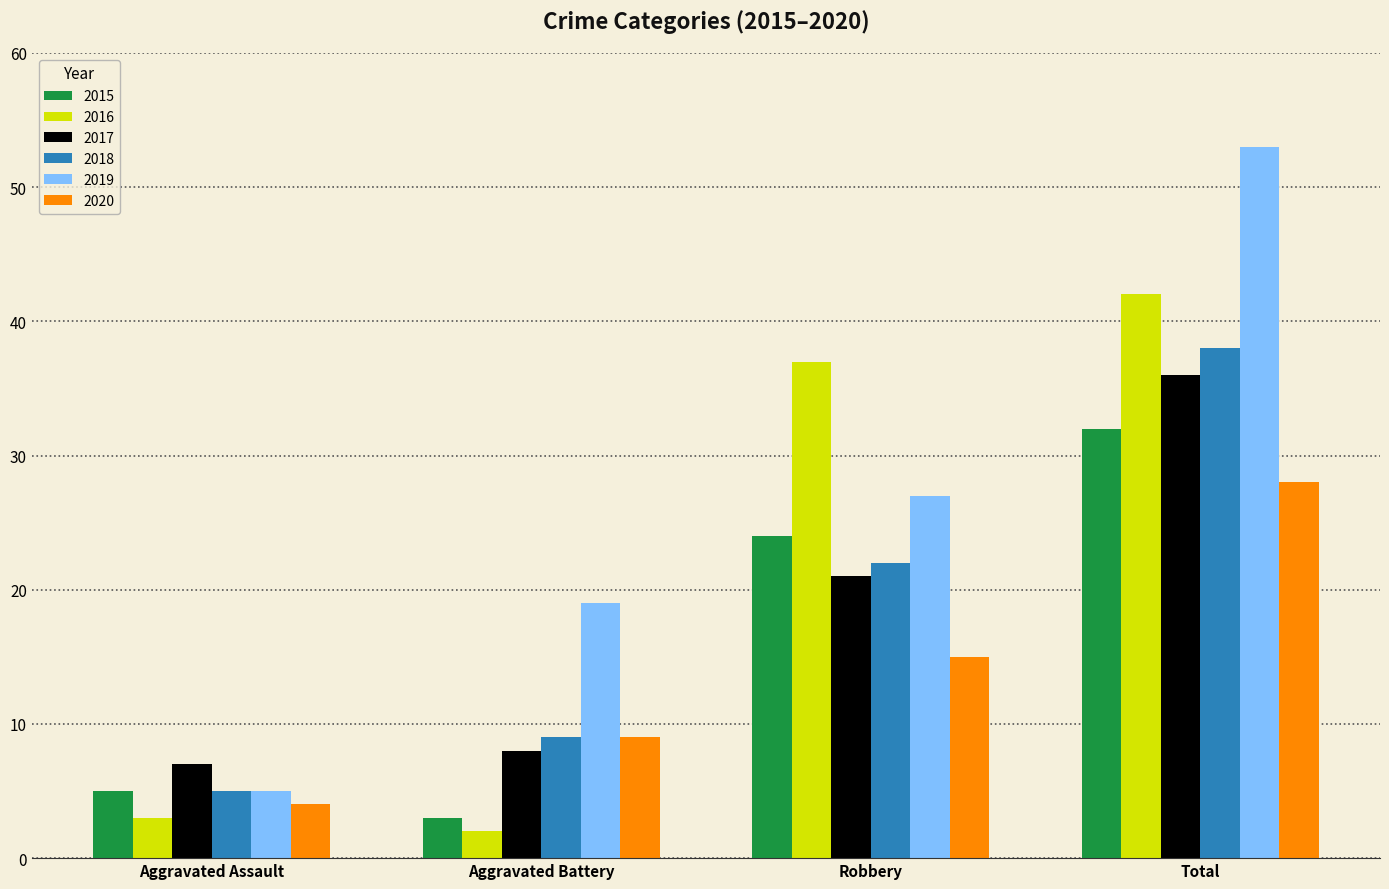

What is the total value across all series at Aggravated Battery?

50